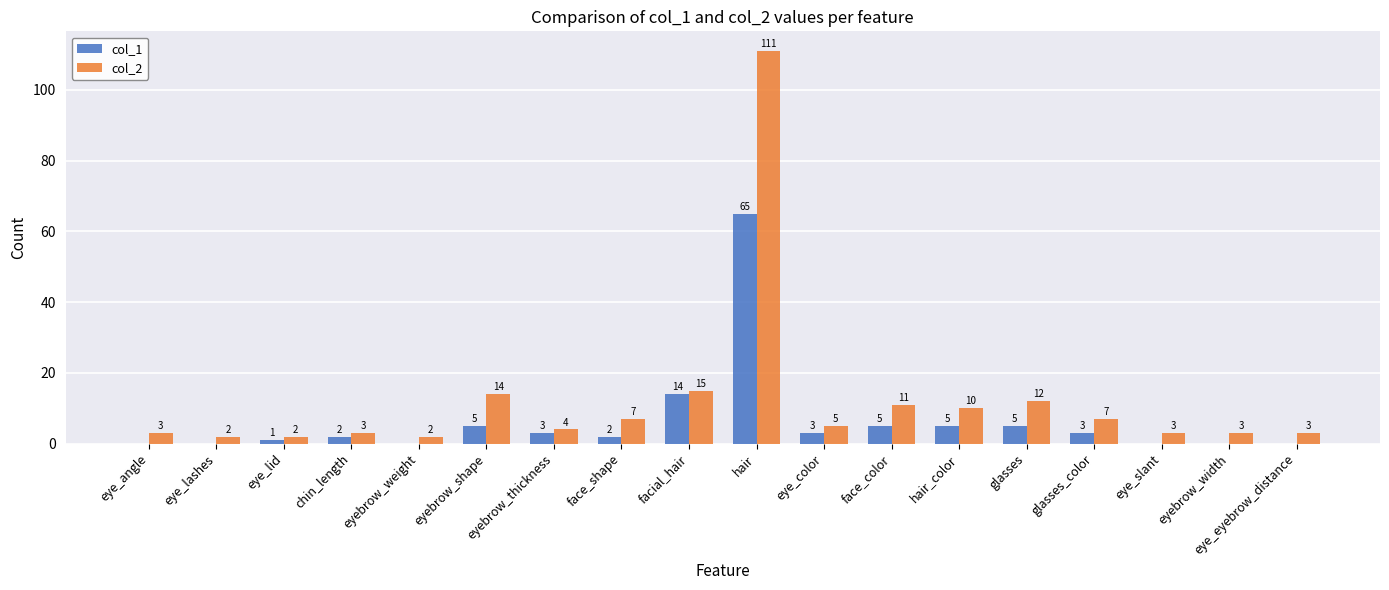

How many distinct data groups are displayed?

2